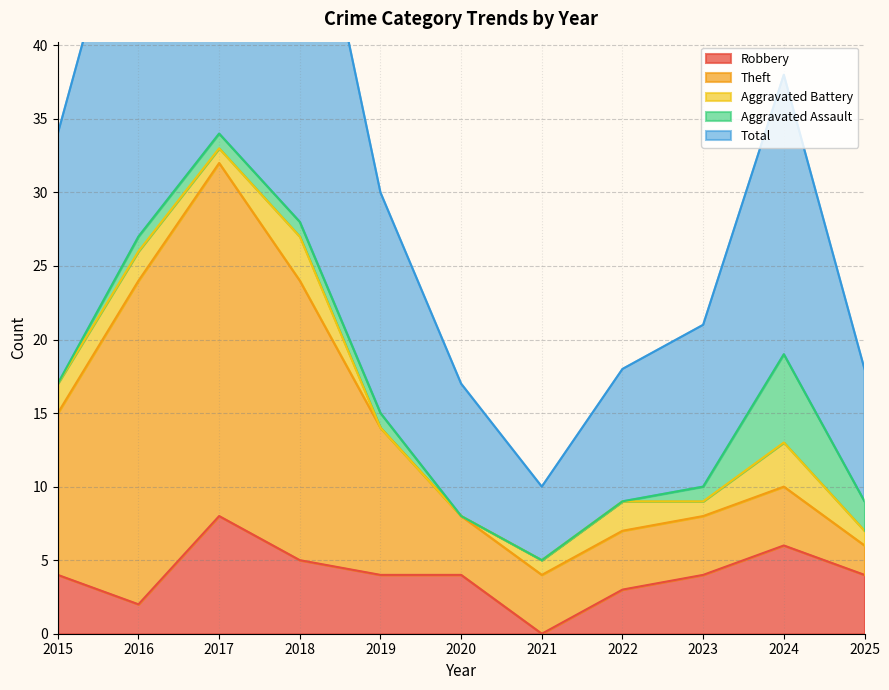

The value of Robbery at 2016 is 2. True or false?

True